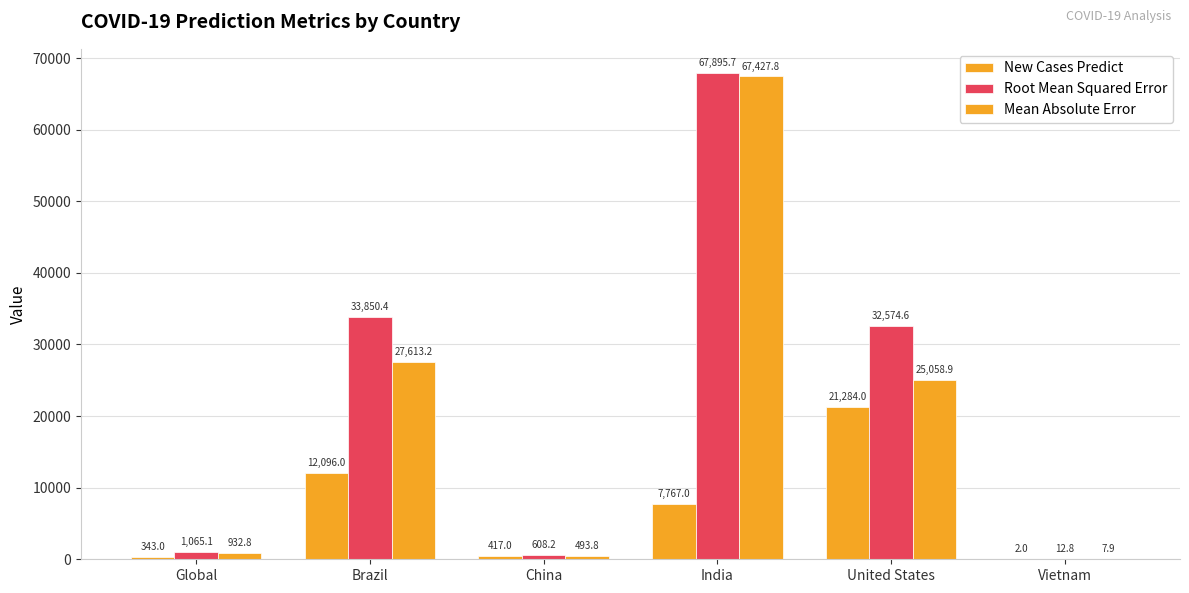

Which series has the largest total across all categories?

Root Mean Squared Error